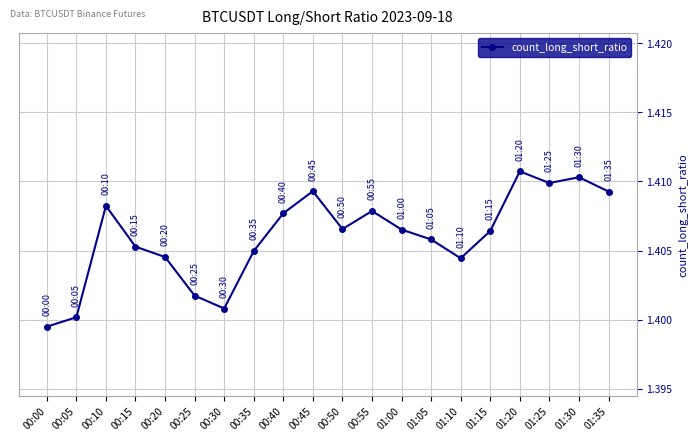

True or false: the data shows 2.1 at 00:55.

False